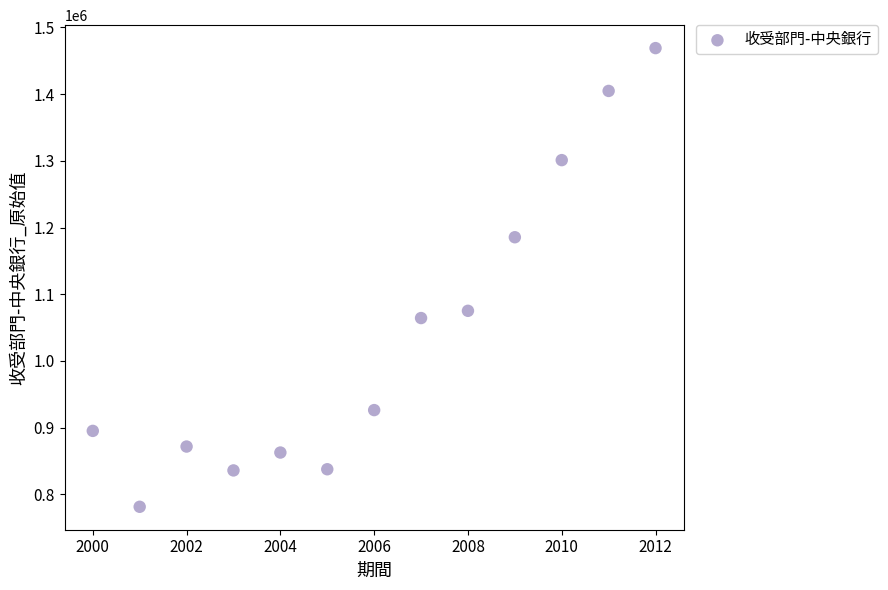

What Y value in the scatter plot is closest to 1125200?

1075169